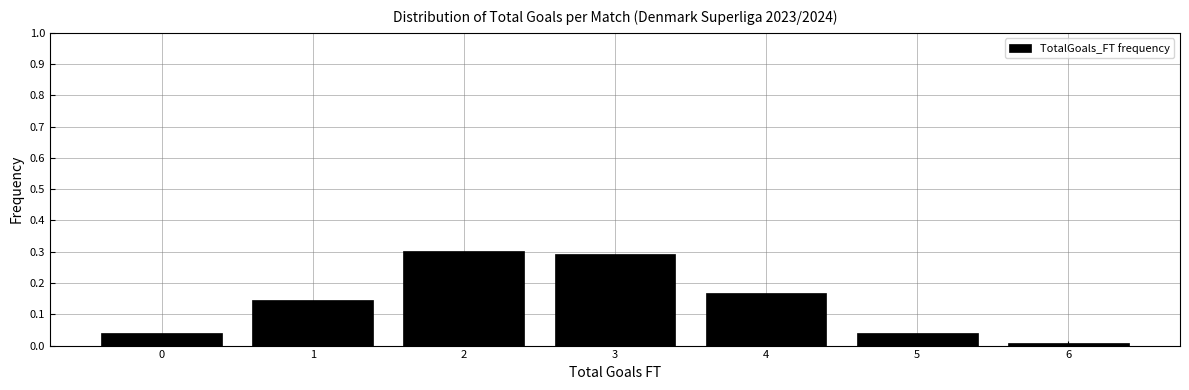

What is the height of the bar covering 2.5 to 3.5 on the x-axis? The values are not printed on the chart, so give them approximately, as read against the axis.

0.29